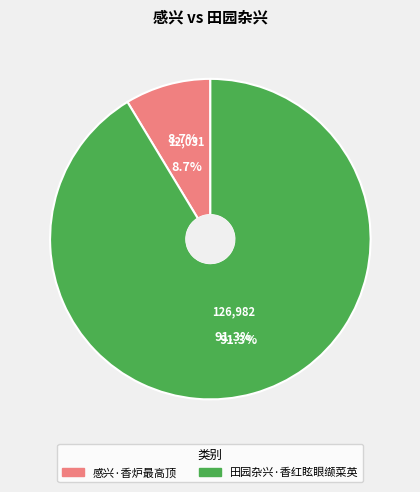

How many segments does this pie chart have?

2